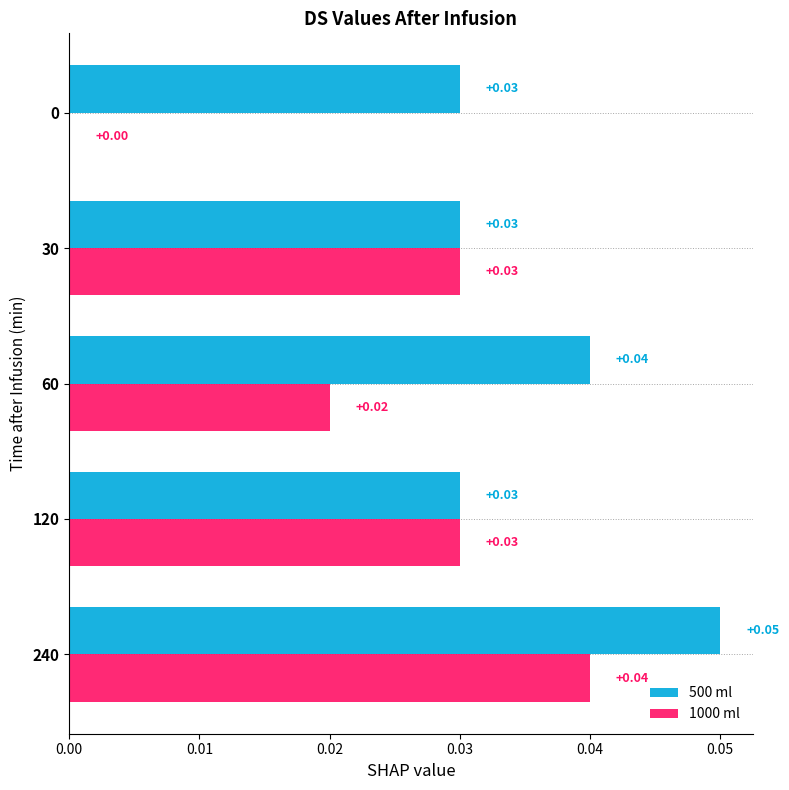

Which series has the largest total across all categories?

500 ml